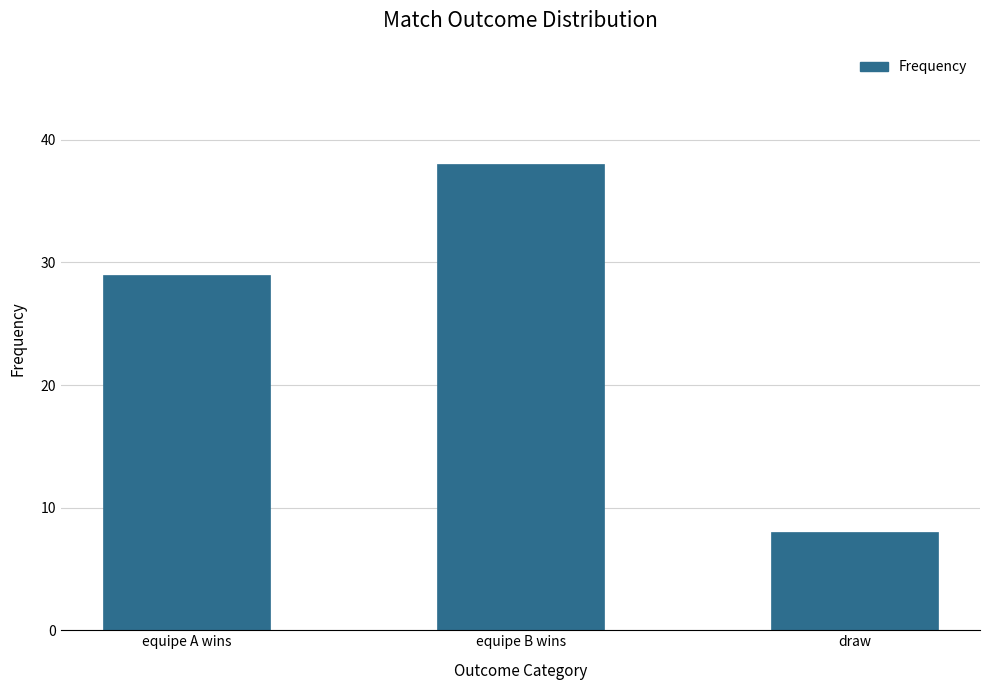

Reading right to left, extract all data points from this chart.

8	38	29